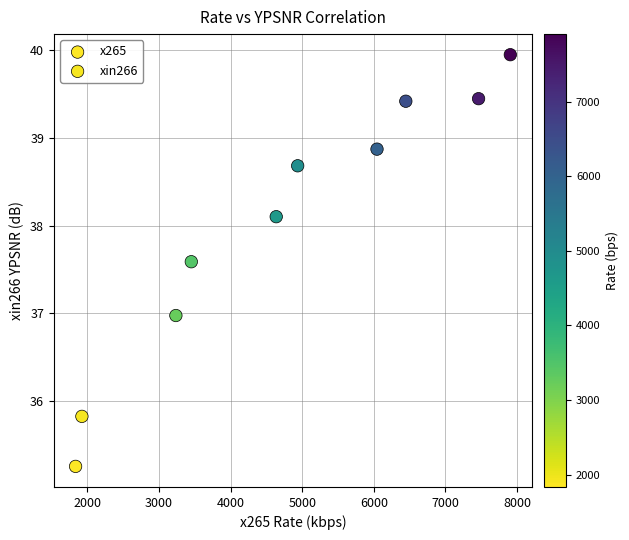

Which series reaches the maximum Y coordinate?

xin266